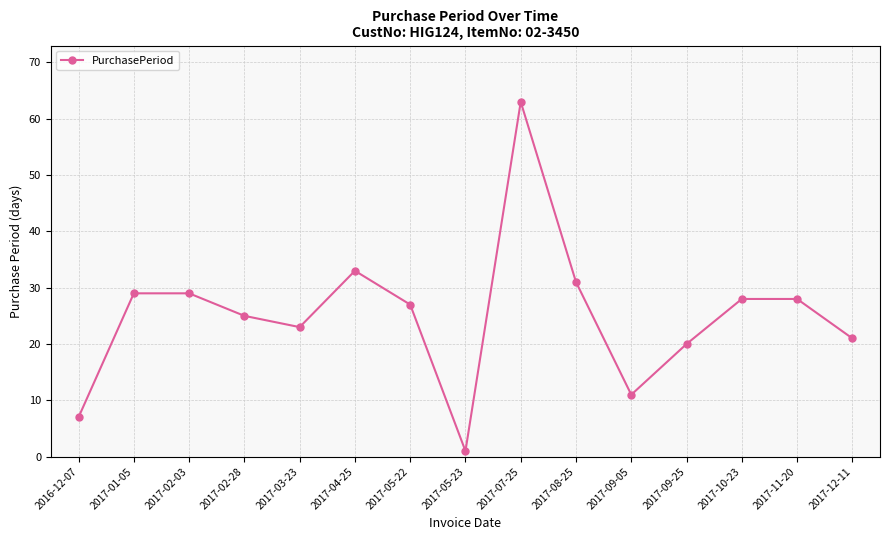

What is the approximate value at 2017-08-25, to the nearest 10?

30